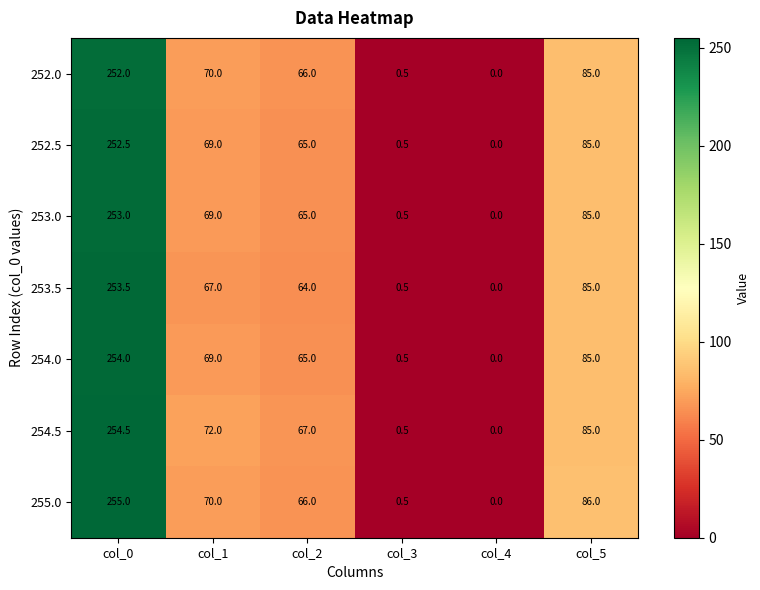

What is the total value across all series at col_3?

3.5